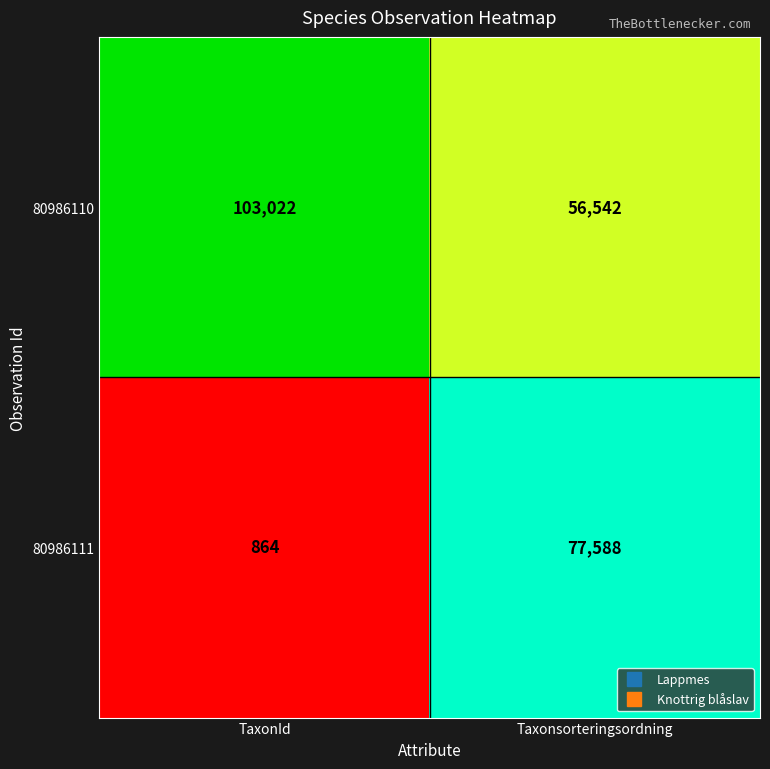

At which category is the sum across all series the highest?

Taxonsorteringsordning